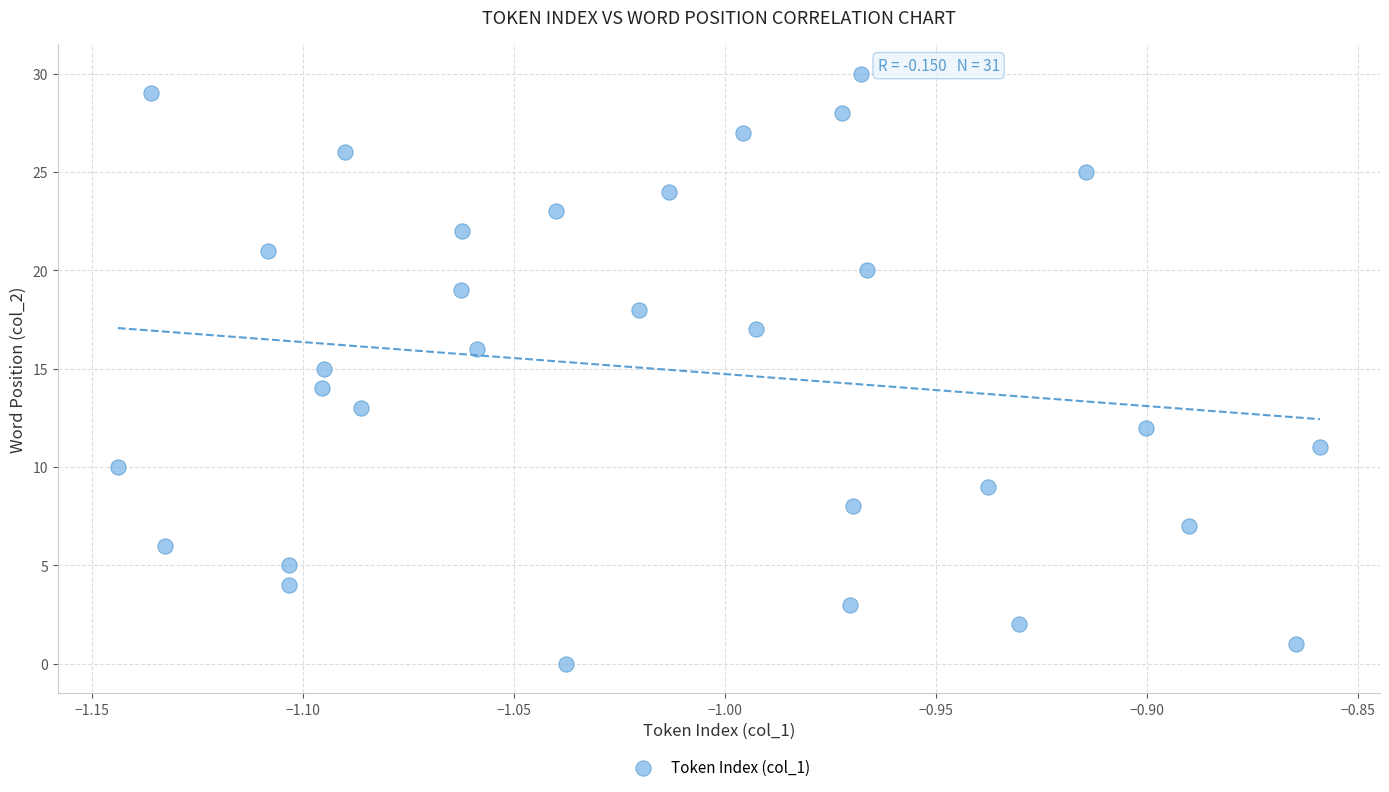

What is the range of Y values (max minus min)?

30